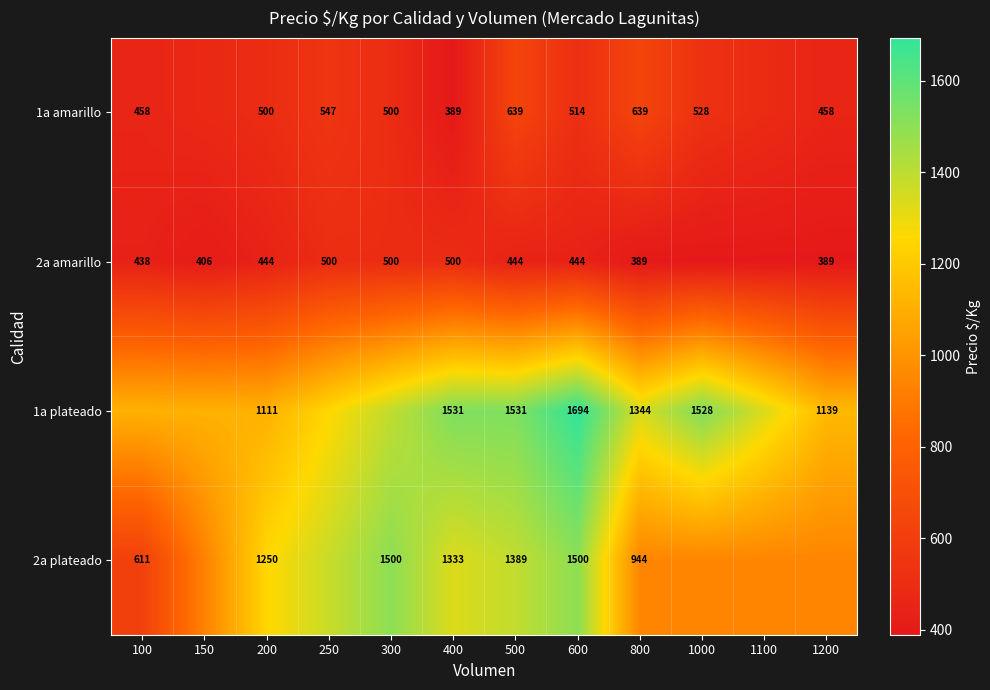

Which has a higher value, 400 or 250?

250